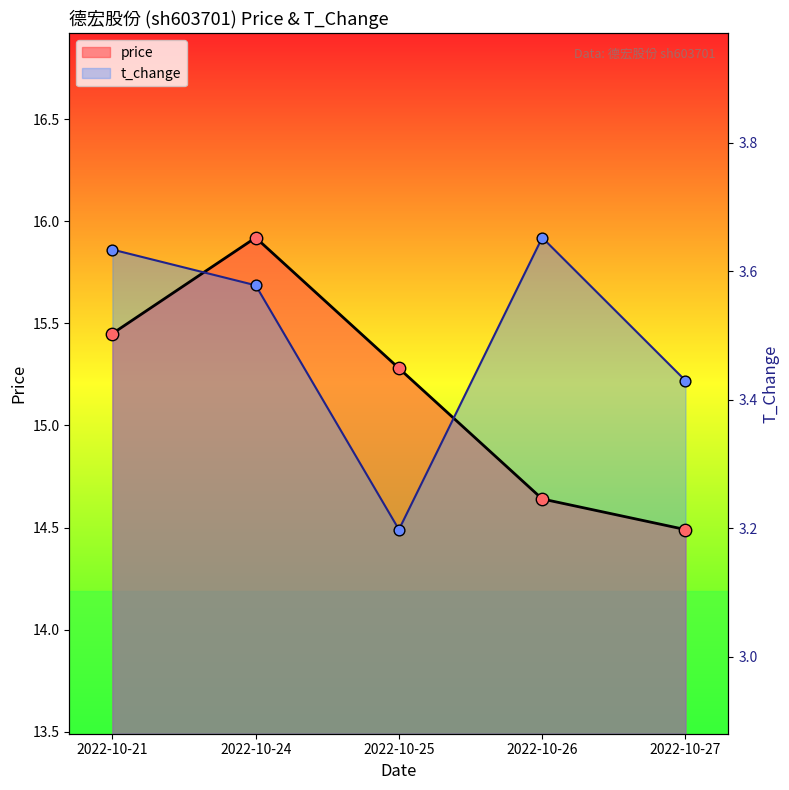

Which series reaches the maximum Y coordinate?

price